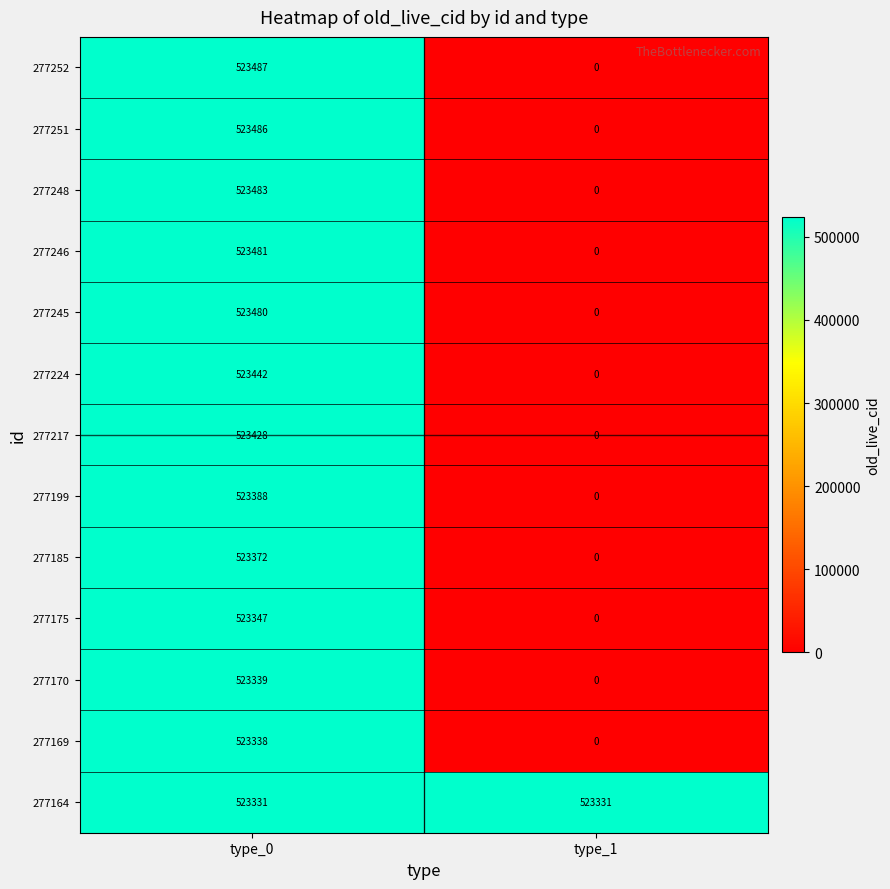

The value of 277164 at type_1 is 523331. True or false?

True